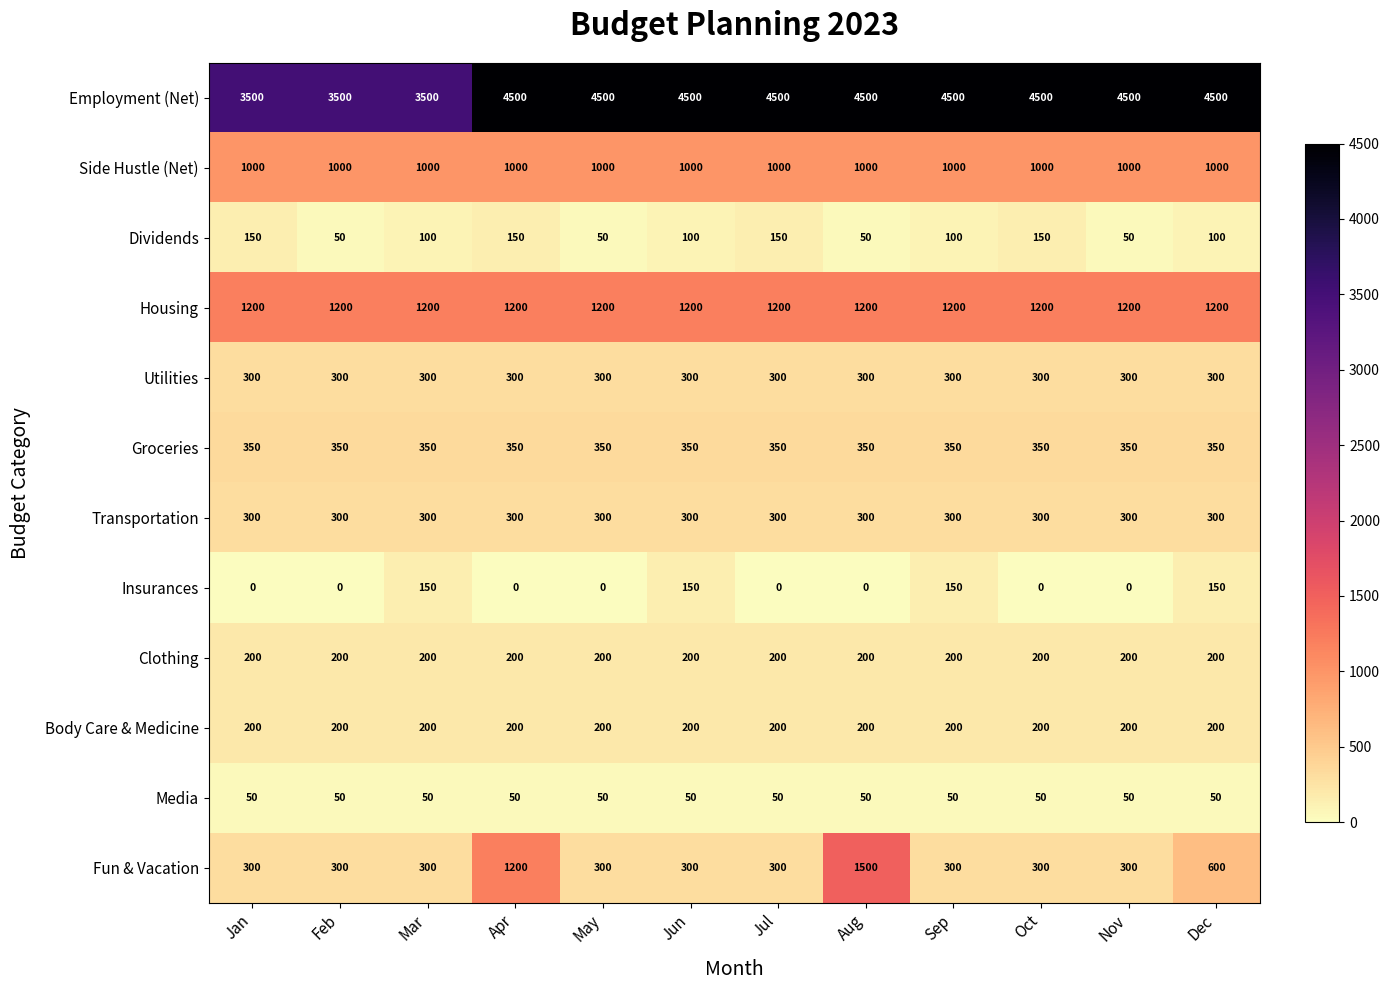

The value of Utilities at Jun is 300. True or false?

True